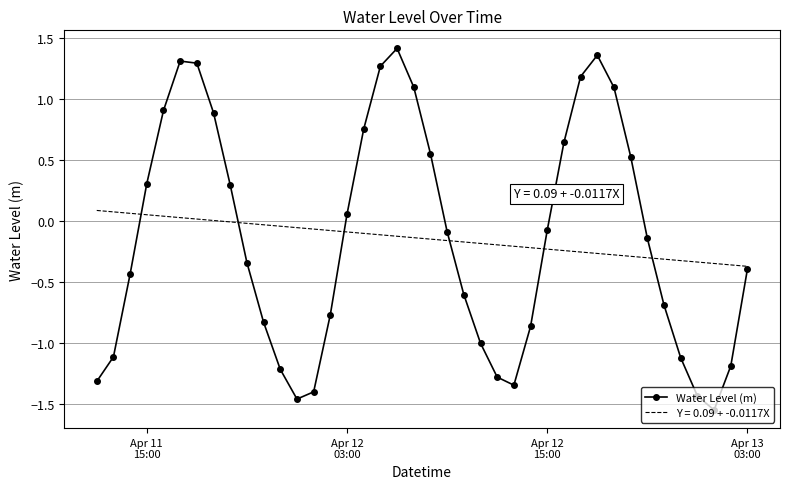

Which series has the largest range (max minus min)?

Water Level (m)